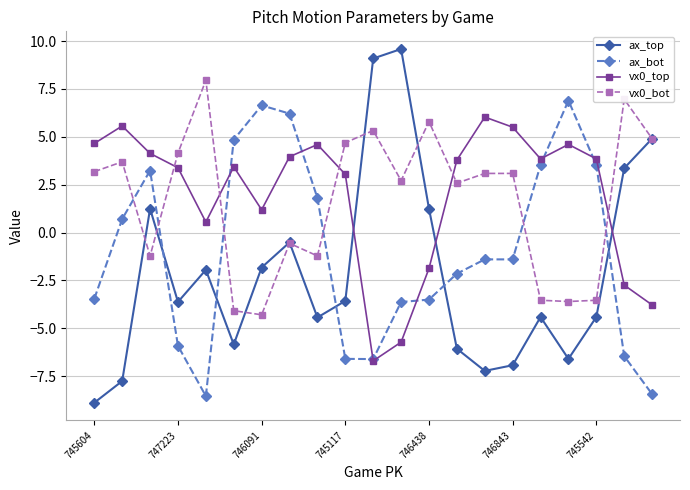

What is the greatest value displayed?

9.6